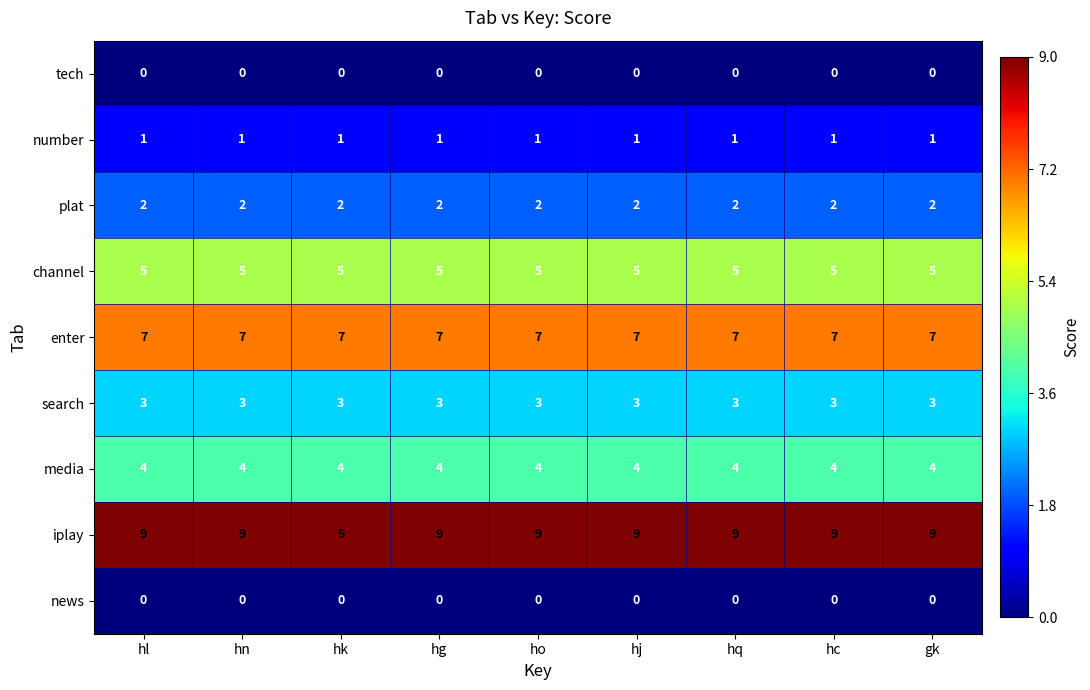

Is it true that enter equals 7 at hk?

True